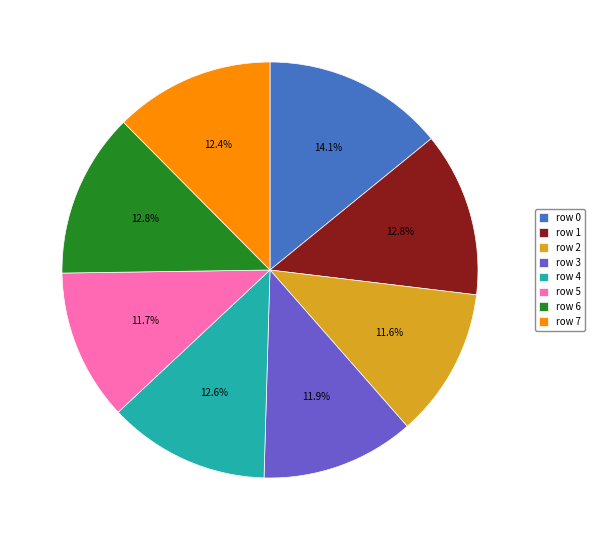

What is the ratio of the value at row 5 to the value at row 3?

1.0